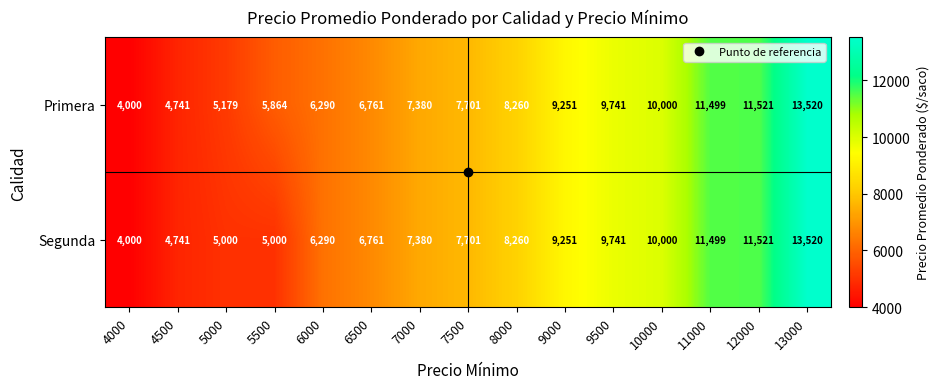

List the series in order of their overall mean, lowest first.

Segunda, Primera